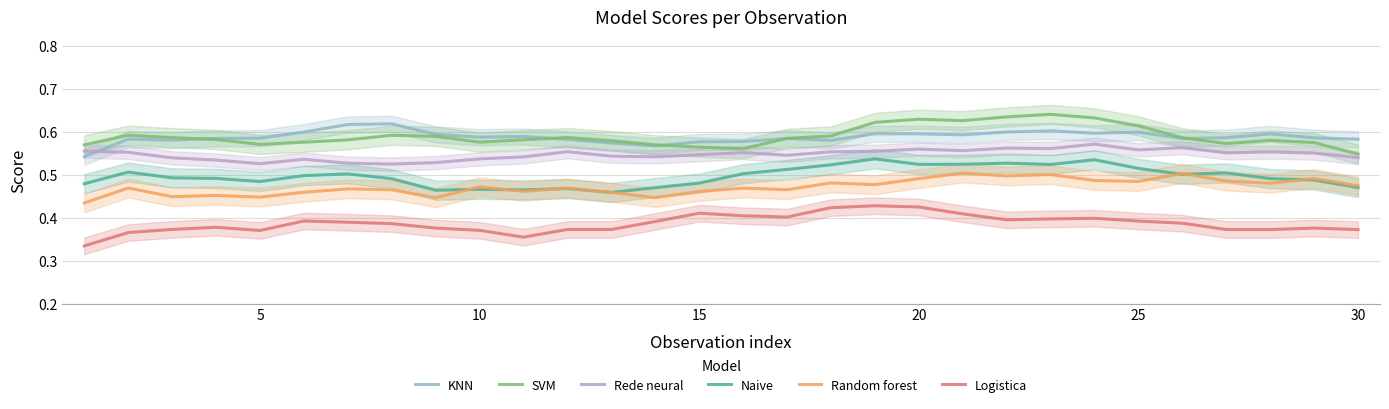

Where is SVM nearest to the value 0?

30